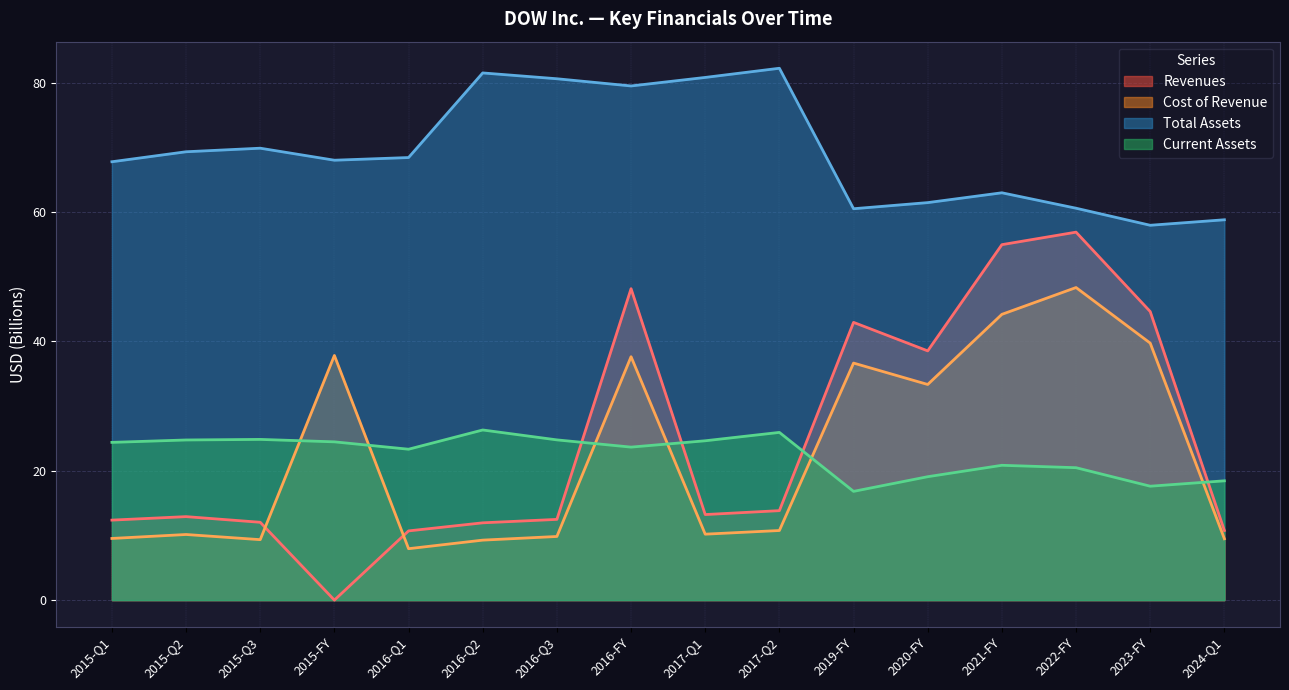

Which series changed the most between 2015-FY and 2020-FY?

Revenues